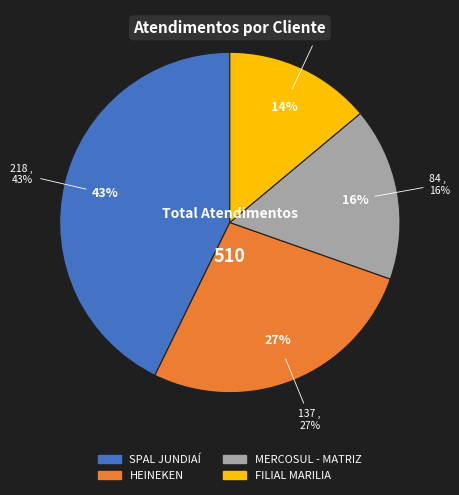

How many slices are in this pie chart?

4